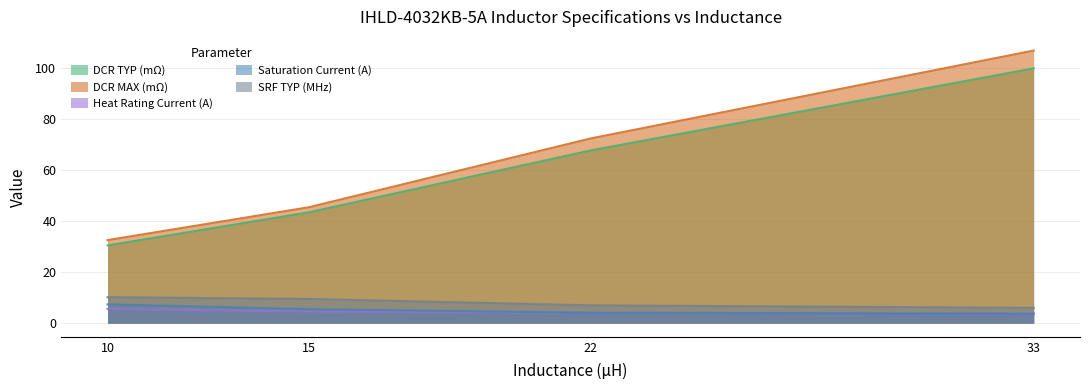

Which series changed the most between 15 and 33?

DCR MAX (mΩ)